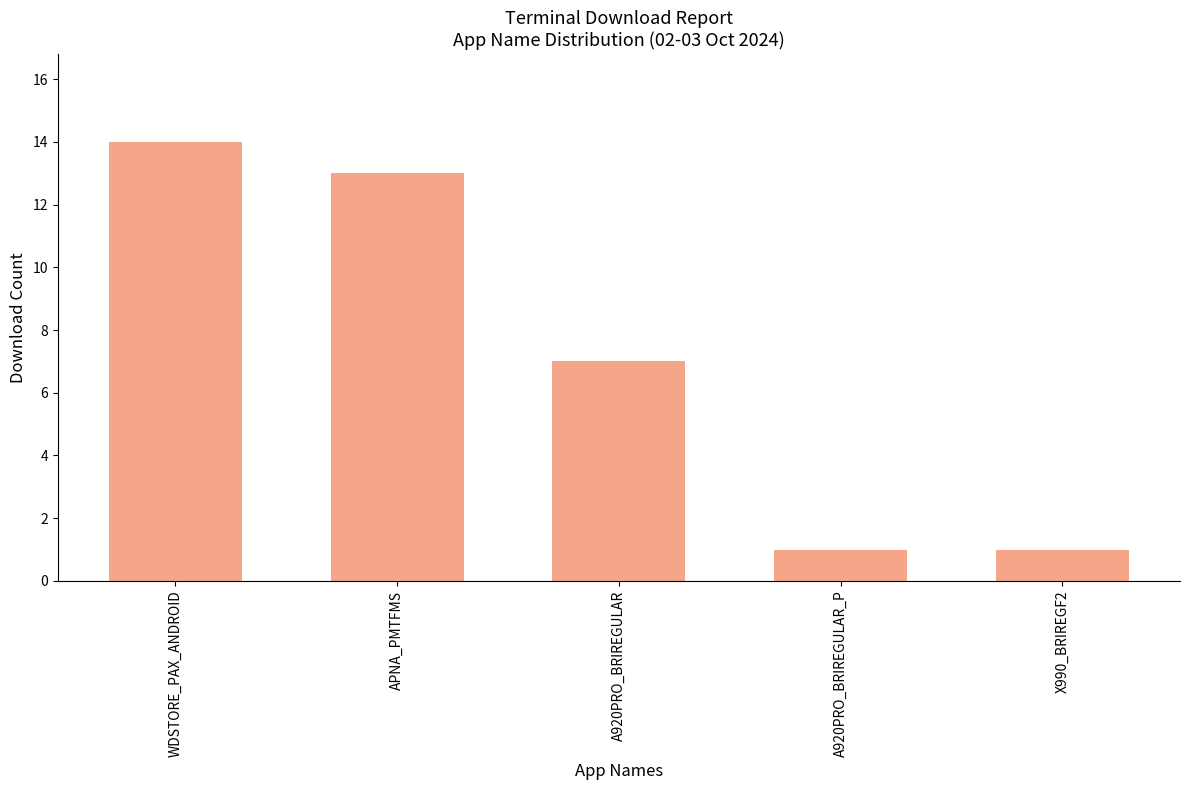

Is it true that the value at A920PRO_BRIREGULAR is 7?

True